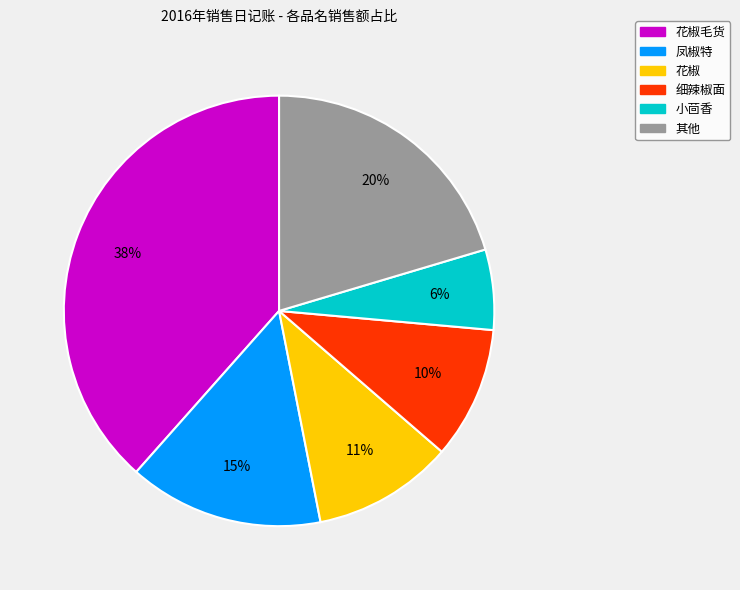

To the nearest percent, what is the difference between the largest and smallest slice percentages?

32%